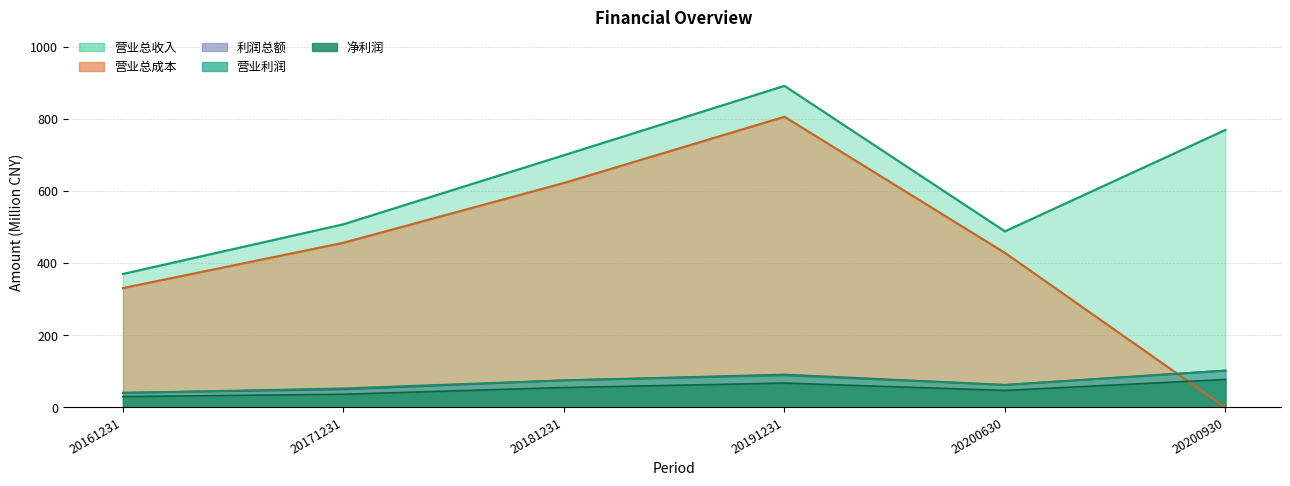

What is the maximum value shown in the chart?

891.2